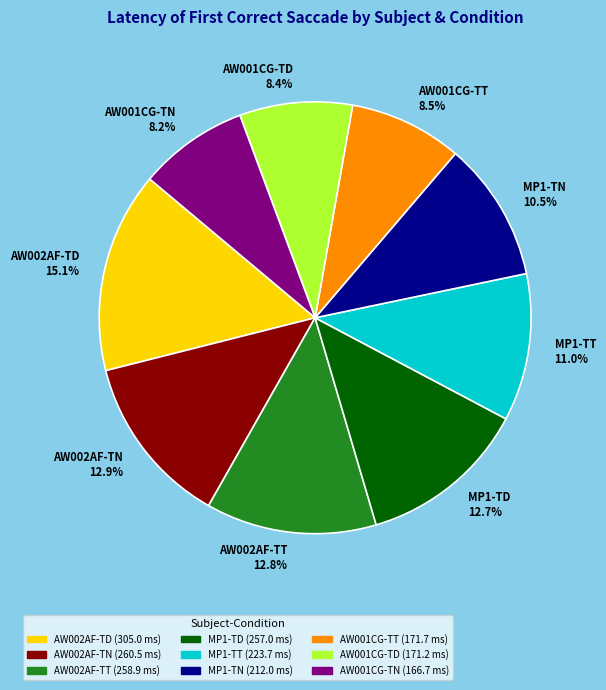

To the nearest percent, what portion does MP1-TD represent?

13%